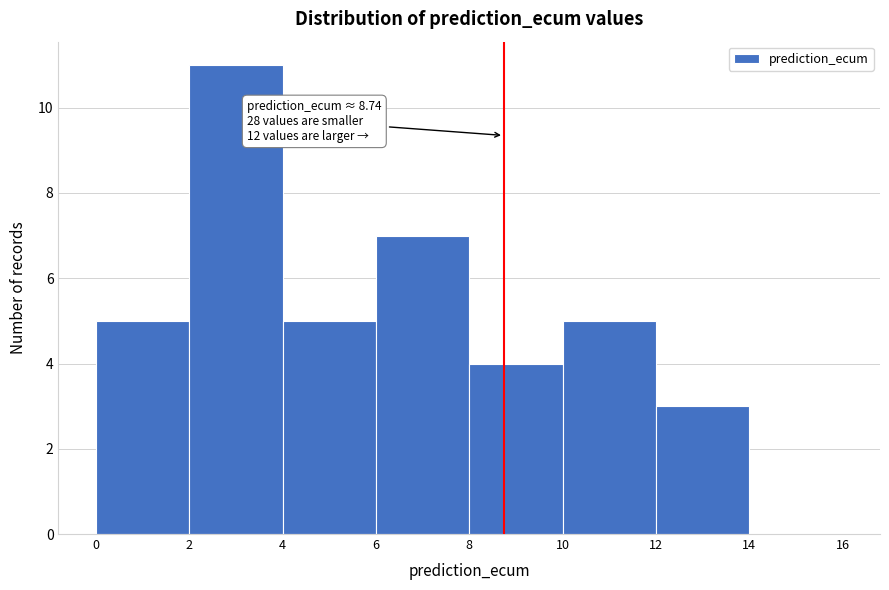

Which range on the x-axis has the tallest bar?

2 to 4